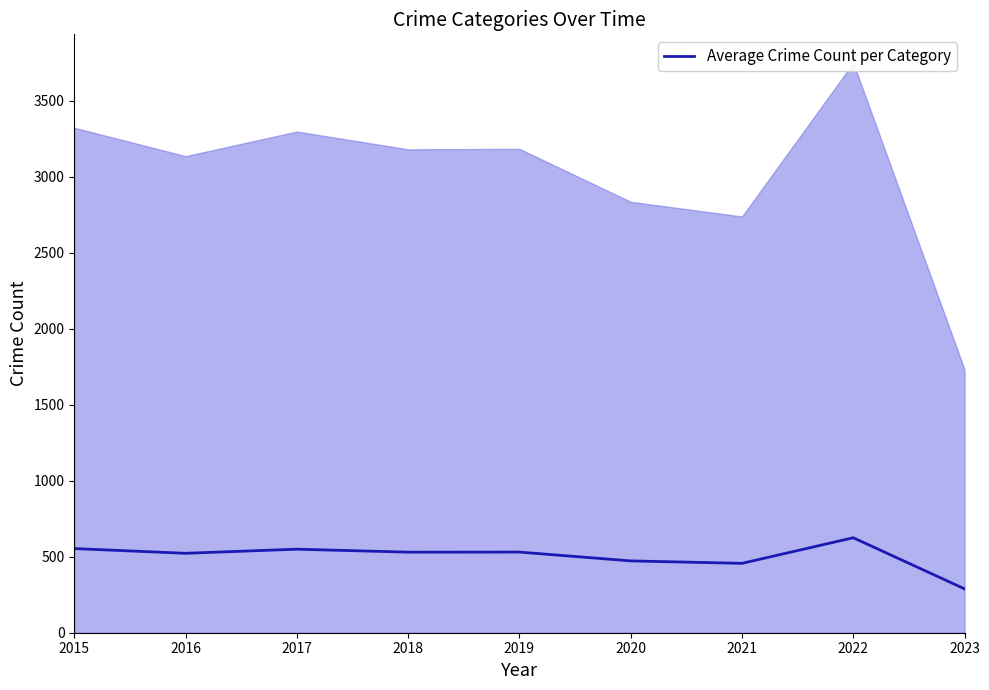

Which label corresponds to the smallest value in the chart?

2023